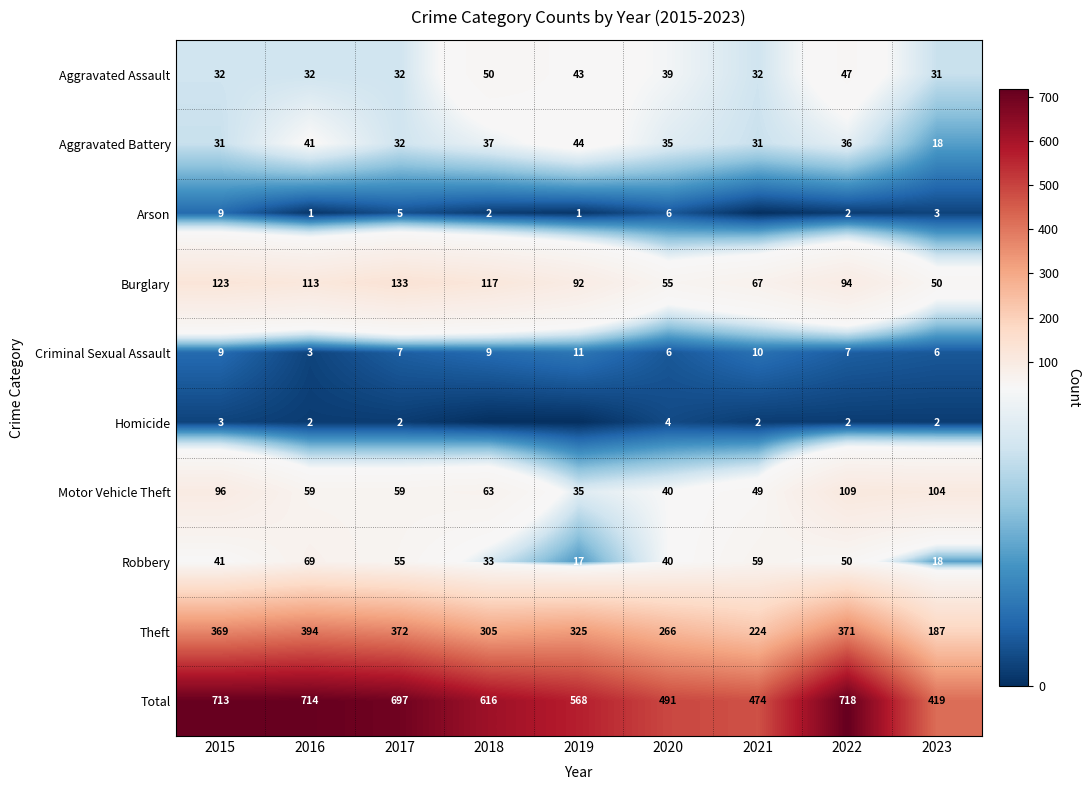

How many data points in Robbery are less than 41?

4